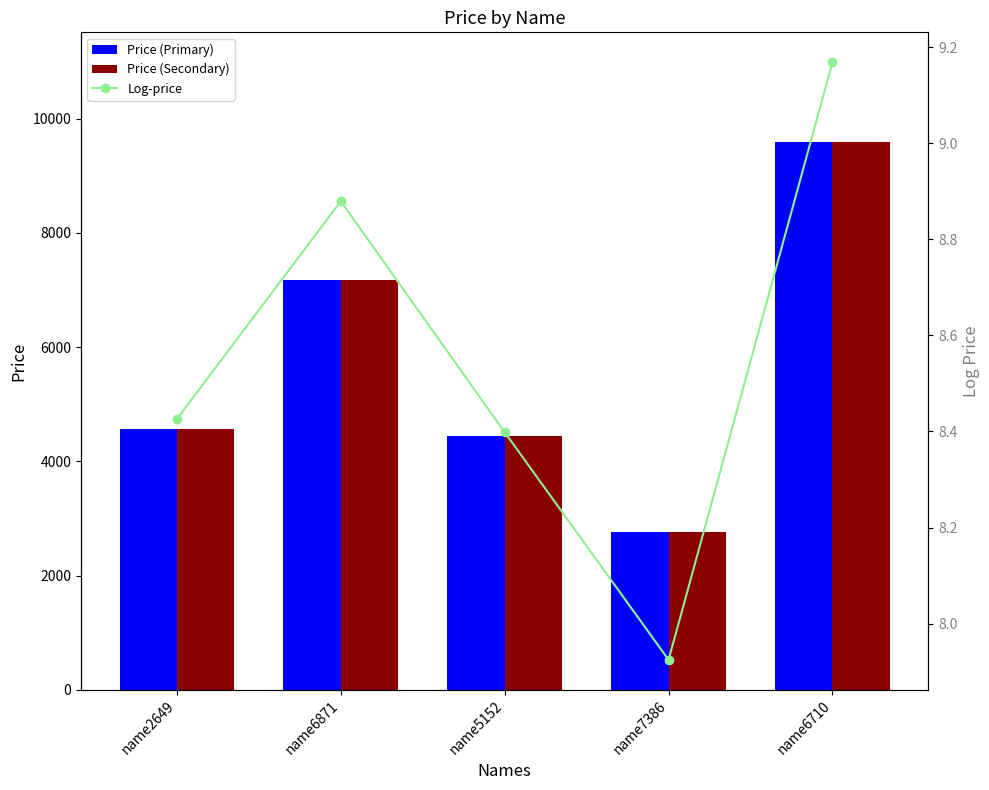

What is the difference between the maximum and minimum values in the Log-price series?

1.2